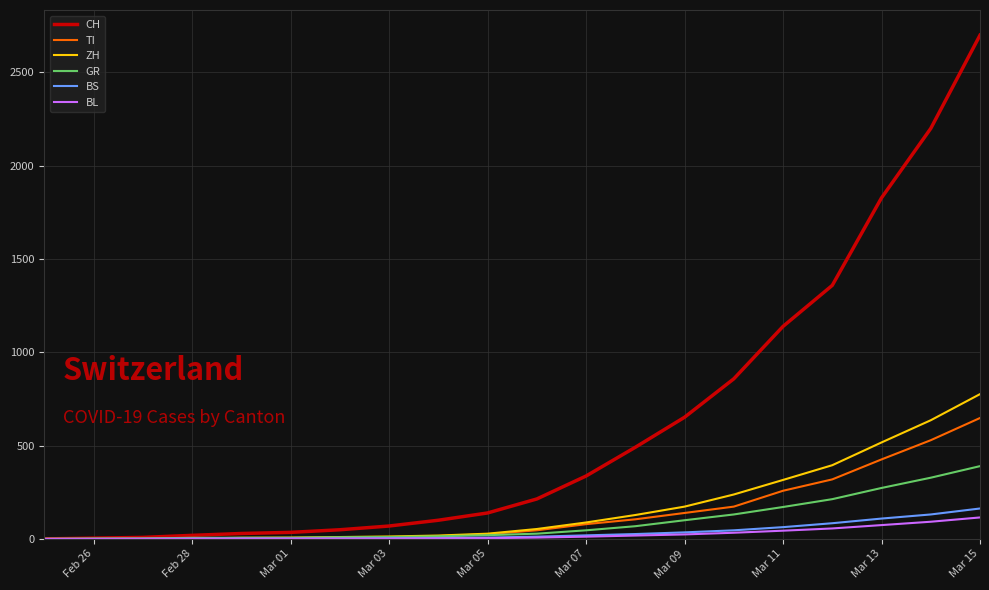

Which series has the widest spread of values?

CH